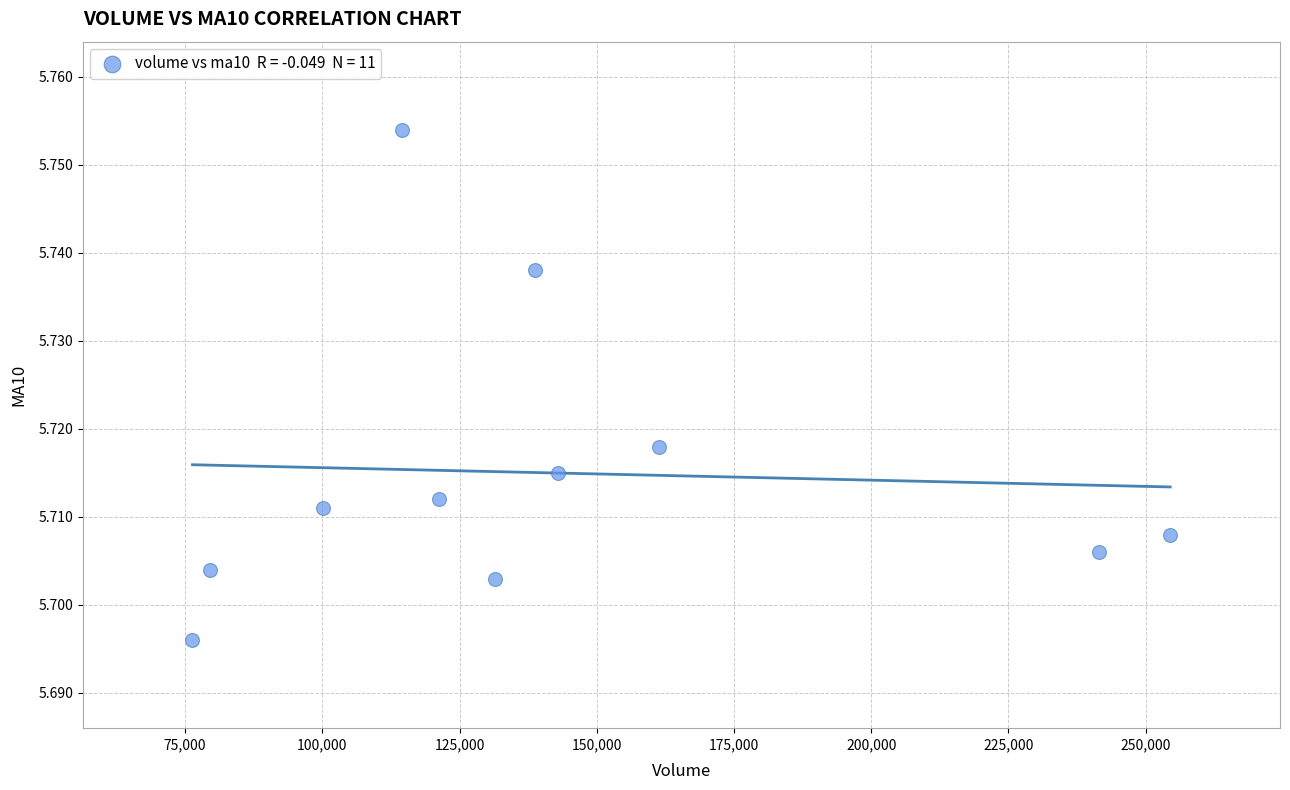

What is the average X value?

142024.0